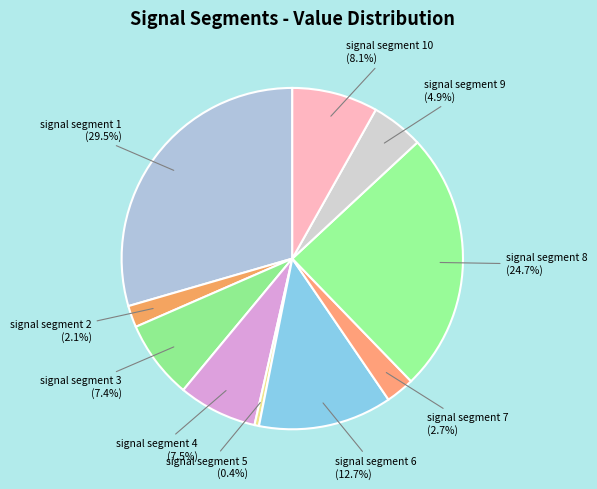

Between signal segment 1 and signal segment 2, which is larger?

signal segment 1